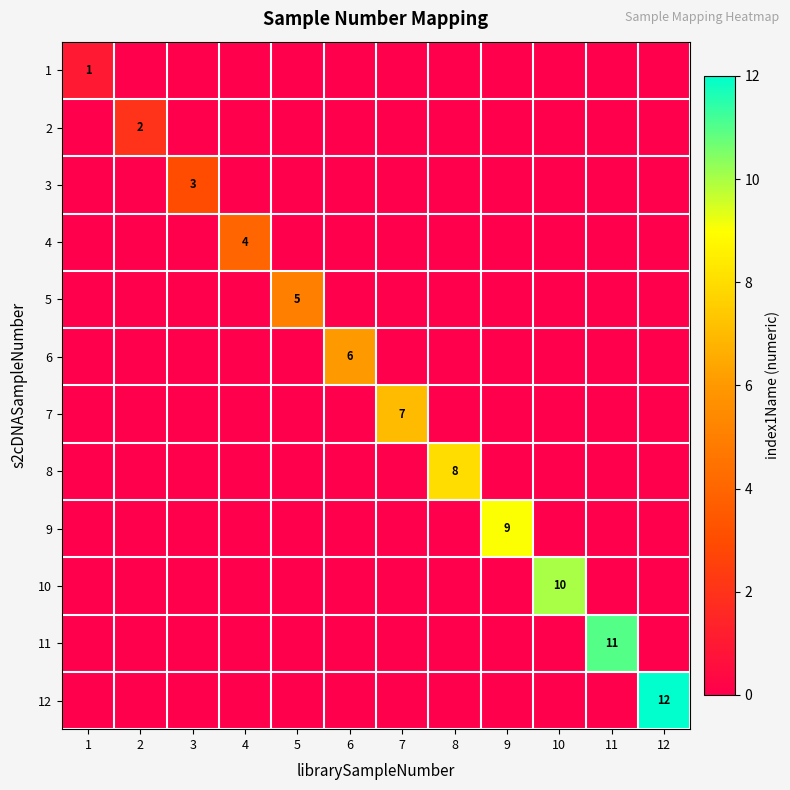

The 12 series shows 19 at 12. True or false?

False